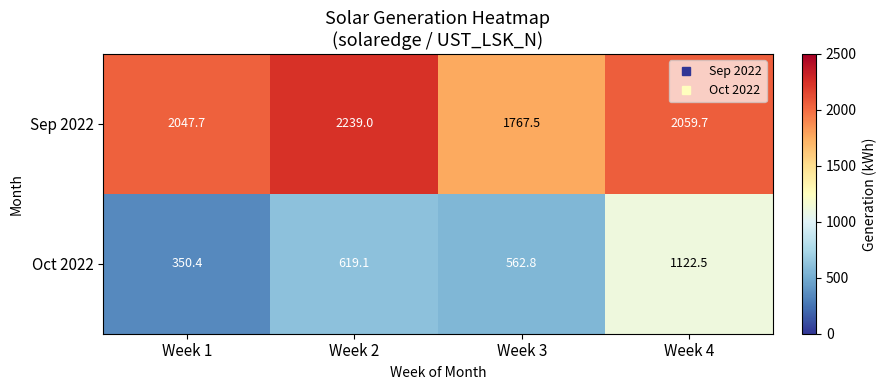

How many data points does each series have?

4